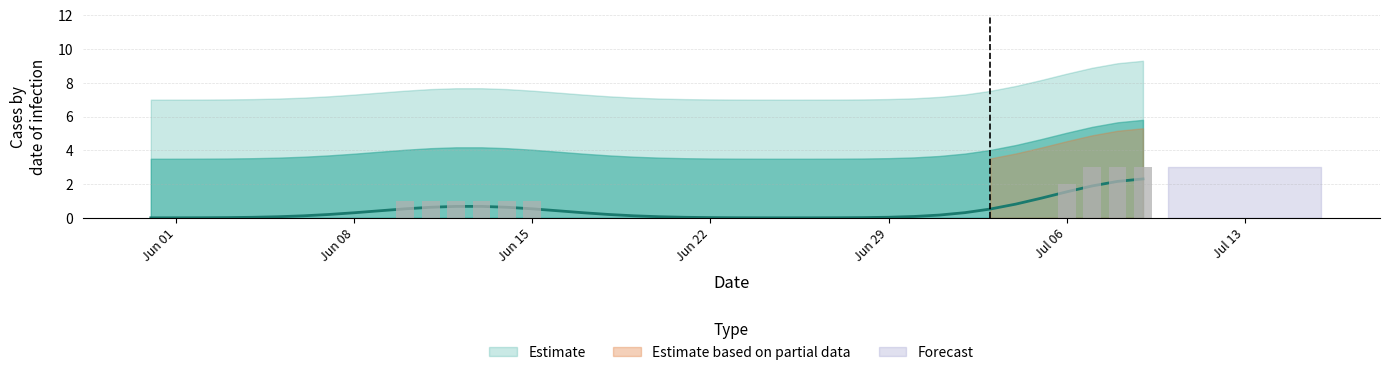

Reading left to right, what are all the values shown in this chart?

ZG: 0	0	0	0	0	0	0	0	0	0	1	1	1	1	1	1	0	0	0	0	0	0	0	0	0	0	0	0	0	0	0	0	0	0	0	0	1	2	2	2
BL: 0	0	0	0	0	0	0	0	0	0	0	0	0	0	0	0	0	0	0	0	0	0	0	0	0	0	0	0	0	0	0	0	0	0	0	0	1	1	1	1
GL: 0	0	0	0	0	0	0	0	0	0	0	0	0	0	0	0	0	0	0	0	0	0	0	0	0	0	0	0	0	0	0	0	0	0	0	0	0	0	0	0
OW: 0	0	0	0	0	0	0	0	0	0	0	0	0	0	0	0	0	0	0	0	0	0	0	0	0	0	0	0	0	0	0	0	0	0	0	0	0	0	0	0